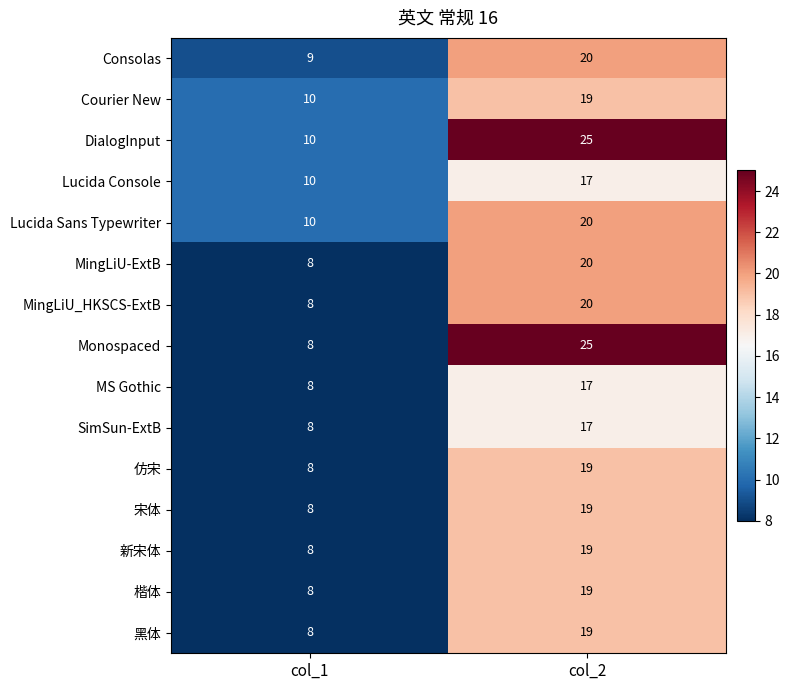

What is the difference between the maximum and minimum values in the Courier New series?

9